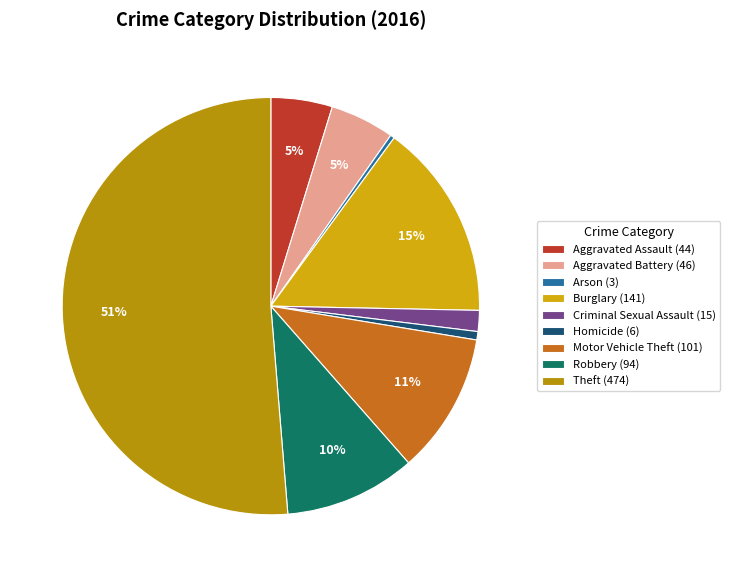

What percentage do Burglary and Criminal Sexual Assault together represent?

16.9%